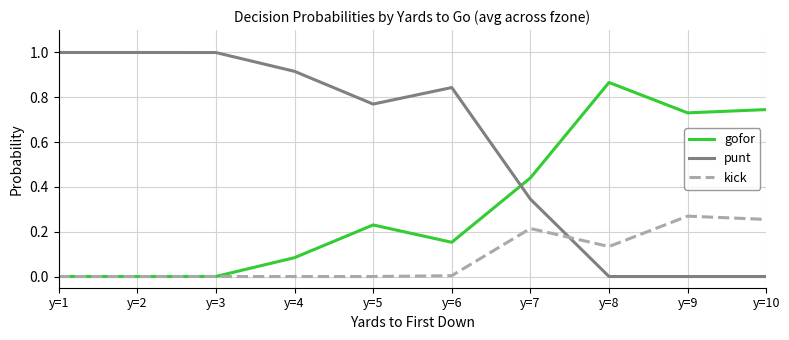

Which series has the largest total across all categories?

punt